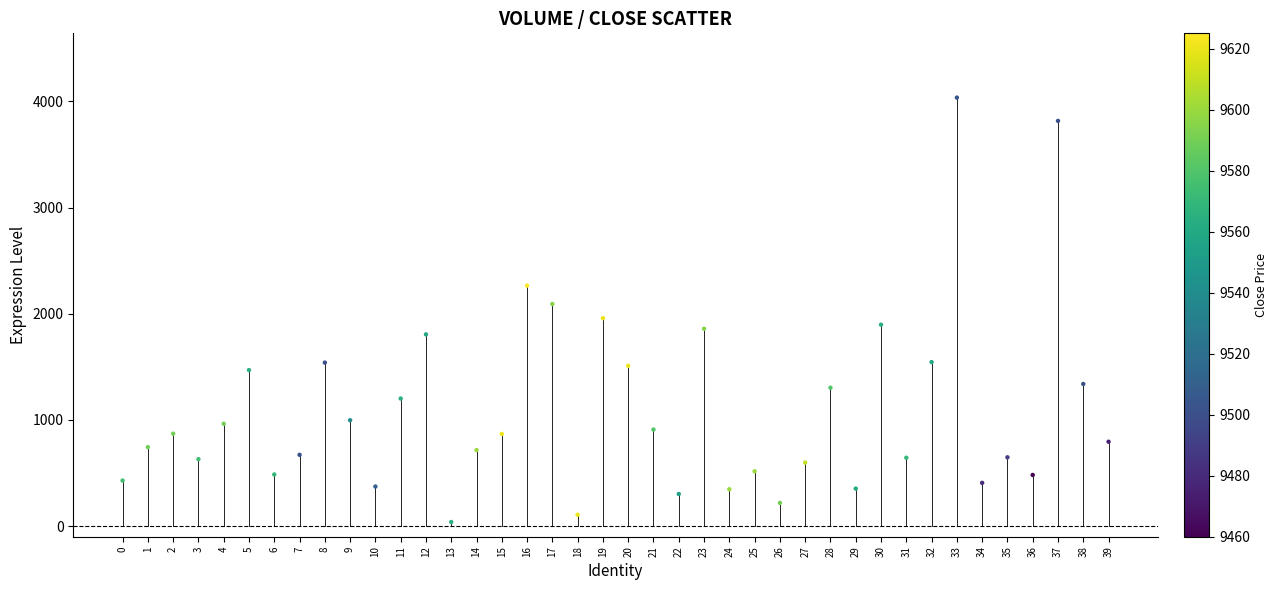

What is the range of Y values (max minus min)?

3996.8